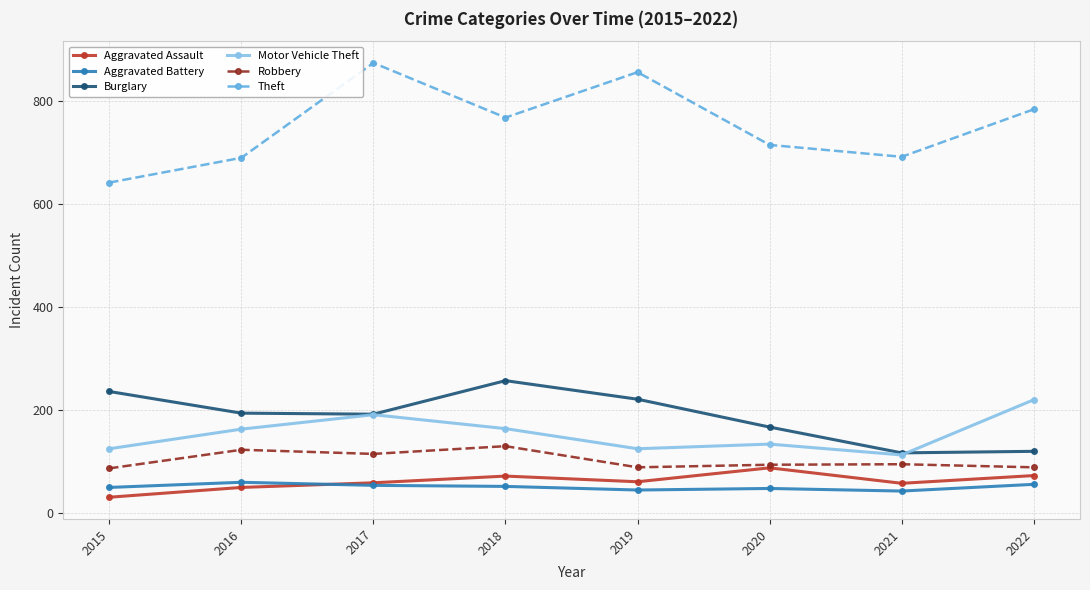

What is the average value of the Burglary series?

188